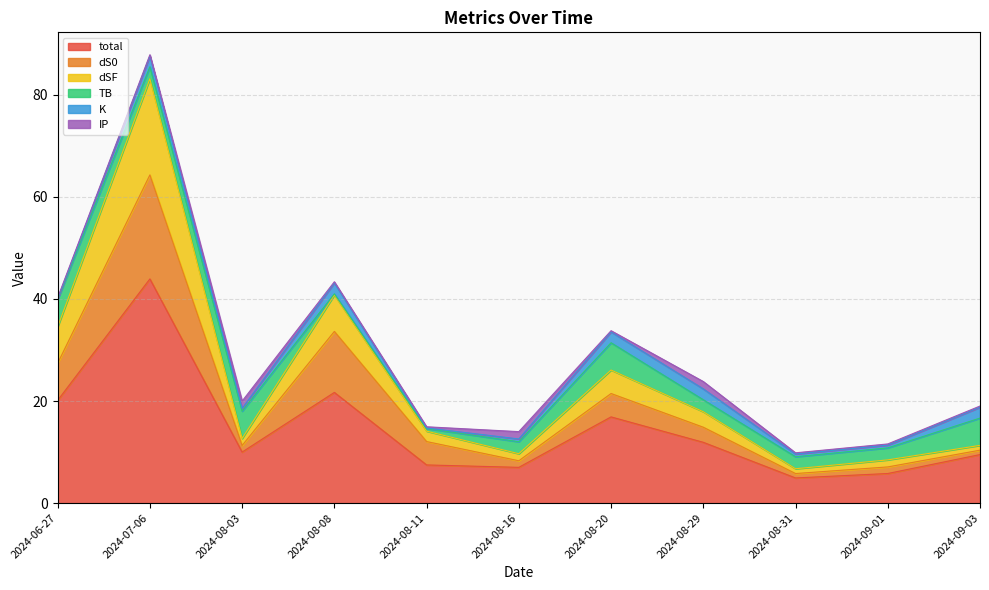

Reading left to right, list all the values displayed in this chart.

total: 2024-09-03=9.5	2024-09-01=5.8	2024-08-31=4.9	2024-08-29=11.9	2024-08-20=16.9	2024-08-16=7.0	2024-08-11=7.5	2024-08-08=21.7	2024-08-03=10.0	2024-07-06=43.9	2024-06-27=20.1
dS0: 2024-09-03=0.9	2024-09-01=1.3	2024-08-31=0.9	2024-08-29=3.0	2024-08-20=4.6	2024-08-16=1.3	2024-08-11=4.6	2024-08-08=12.0	2024-08-03=1.3	2024-07-06=20.4	2024-06-27=7.3
dSF: 2024-09-03=0.9	2024-09-01=1.4	2024-08-31=0.9	2024-08-29=3.0	2024-08-20=4.6	2024-08-16=1.4	2024-08-11=2.0	2024-08-08=7.1	2024-08-03=1.4	2024-07-06=18.8	2024-06-27=7.1
TB: 2024-09-03=5.3	2024-09-01=2.4	2024-08-31=2.4	2024-08-29=2.4	2024-08-20=5.3	2024-08-16=2.4	2024-08-11=0.5	2024-08-08=0.2	2024-08-03=5.3	2024-07-06=2.4	2024-06-27=5.3
K: 2024-09-03=2.1	2024-09-01=0.5	2024-08-31=0.5	2024-08-29=2.1	2024-08-20=2.1	2024-08-16=0.5	2024-08-11=0.1	2024-08-08=2.1	2024-08-03=0.5	2024-07-06=2.1	2024-06-27=0.1
IP: 2024-09-03=0.2	2024-09-01=0.2	2024-08-31=0.2	2024-08-29=1.4	2024-08-20=0.2	2024-08-16=1.4	2024-08-11=0.2	2024-08-08=0.2	2024-08-03=1.4	2024-07-06=0.2	2024-06-27=0.2